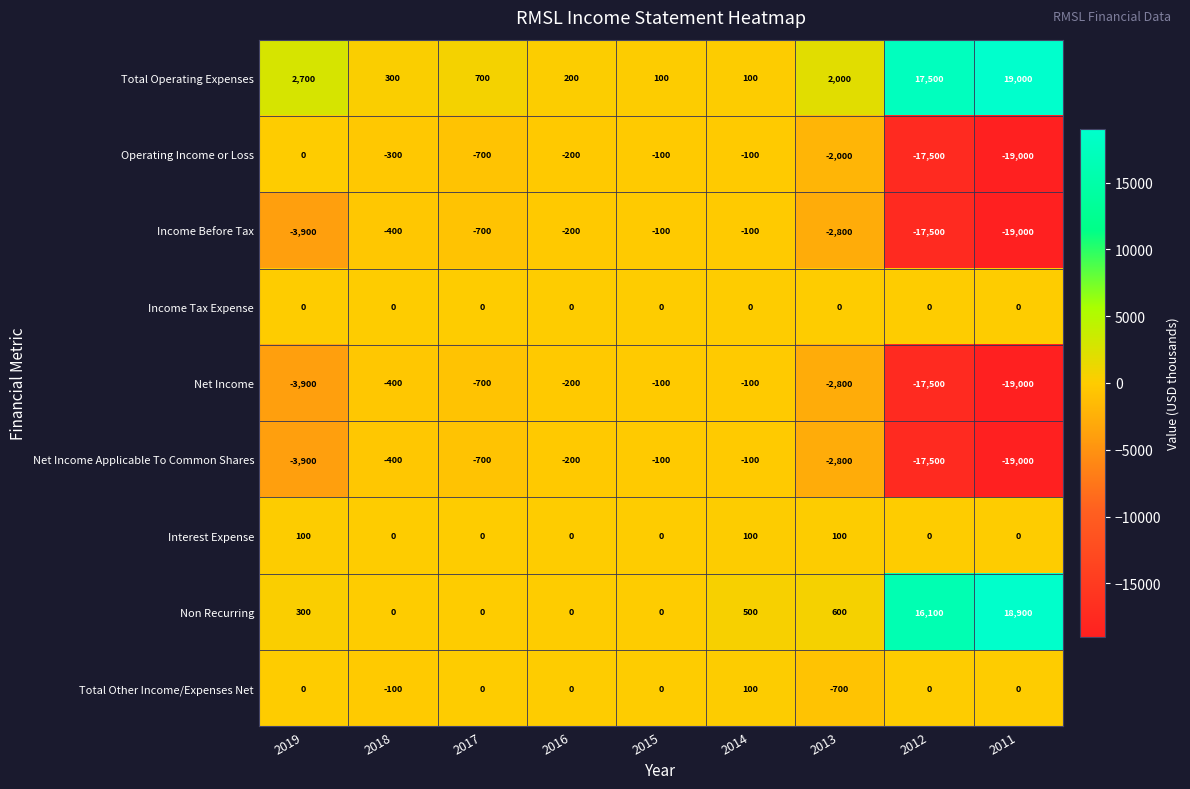

What is the difference between the maximum and minimum values in the Interest Expense series?

100